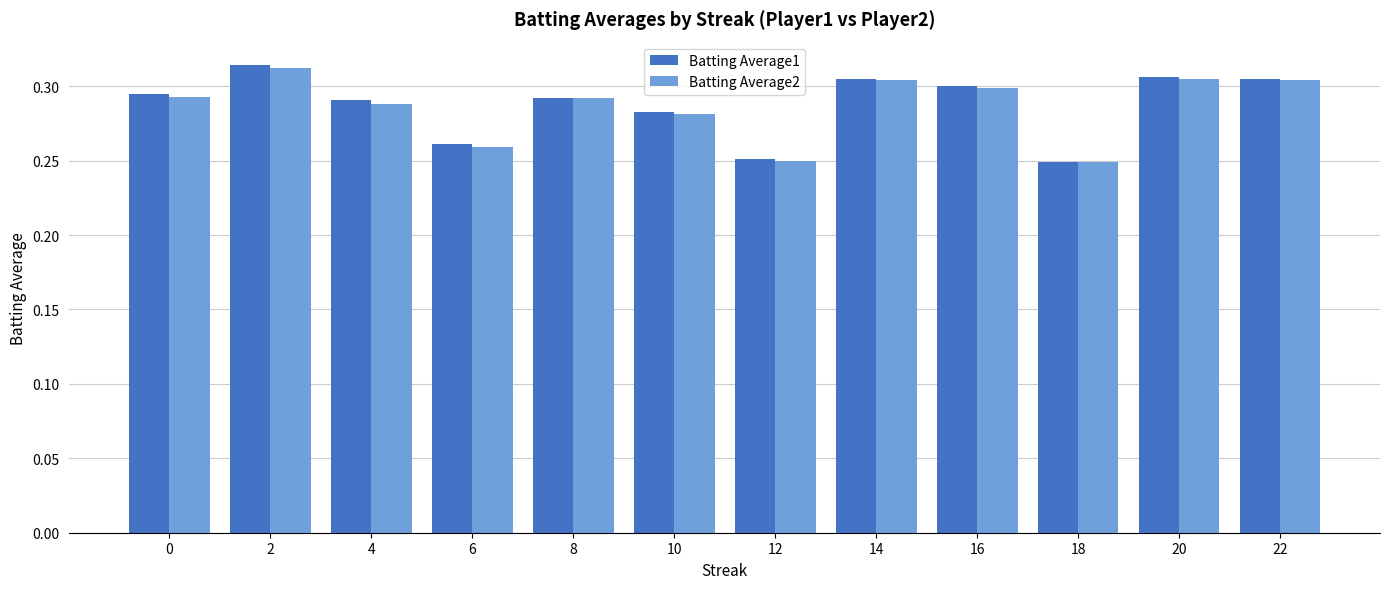

The value of Batting Average1 at 14 is 0.5. True or false?

False